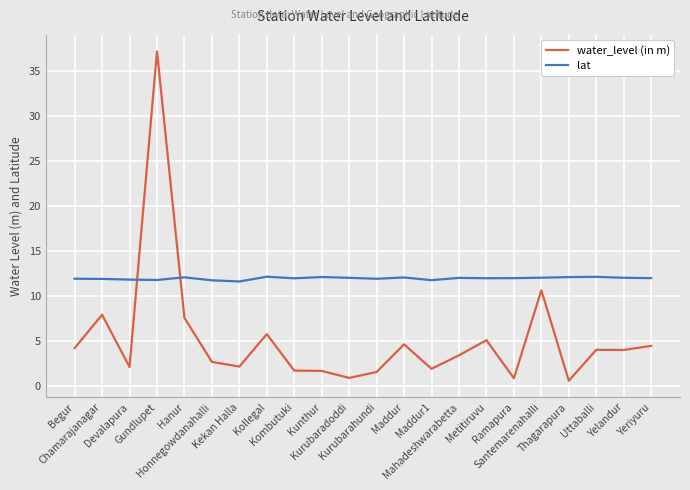

Rank the series by their maximum value, from lowest to highest.

lat, water_level (in m)